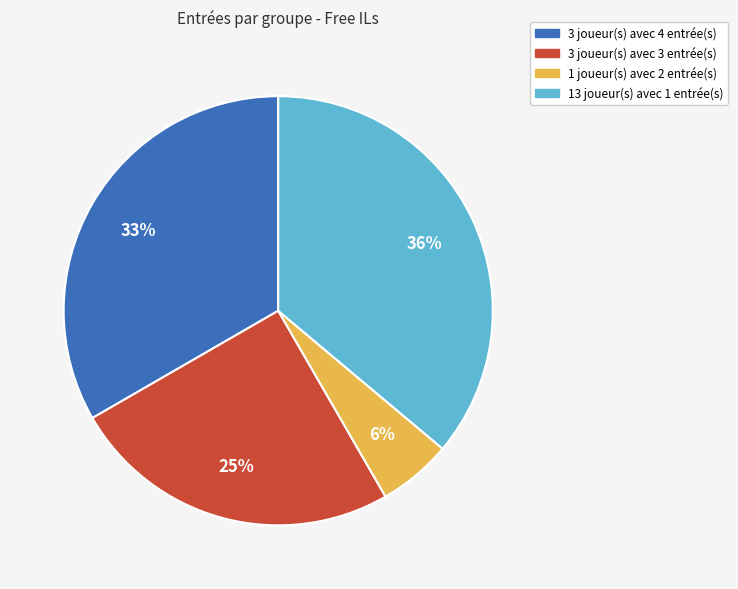

Is there a majority slice in this chart?

No